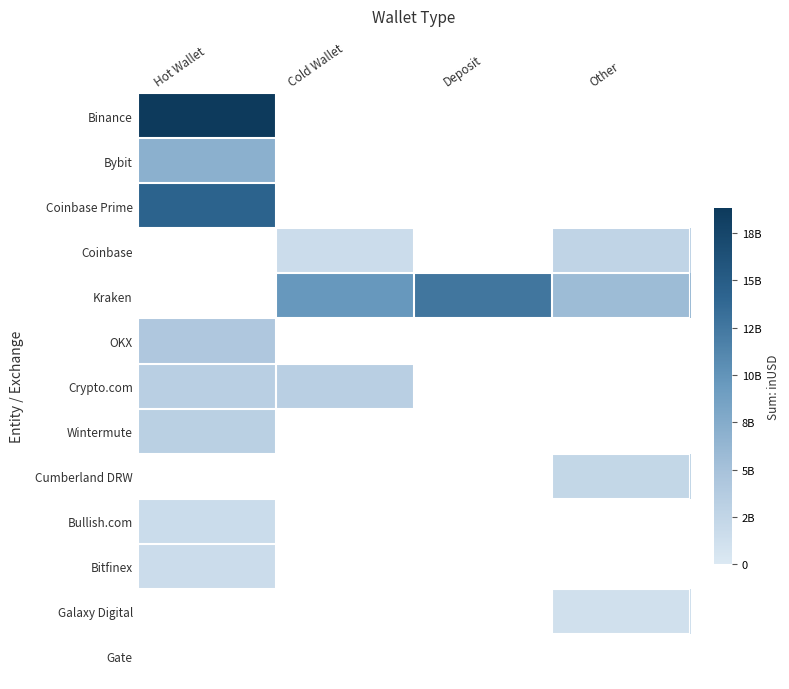

What is the spread (max minus min) of values at Hot Wallet?

17253465683.2